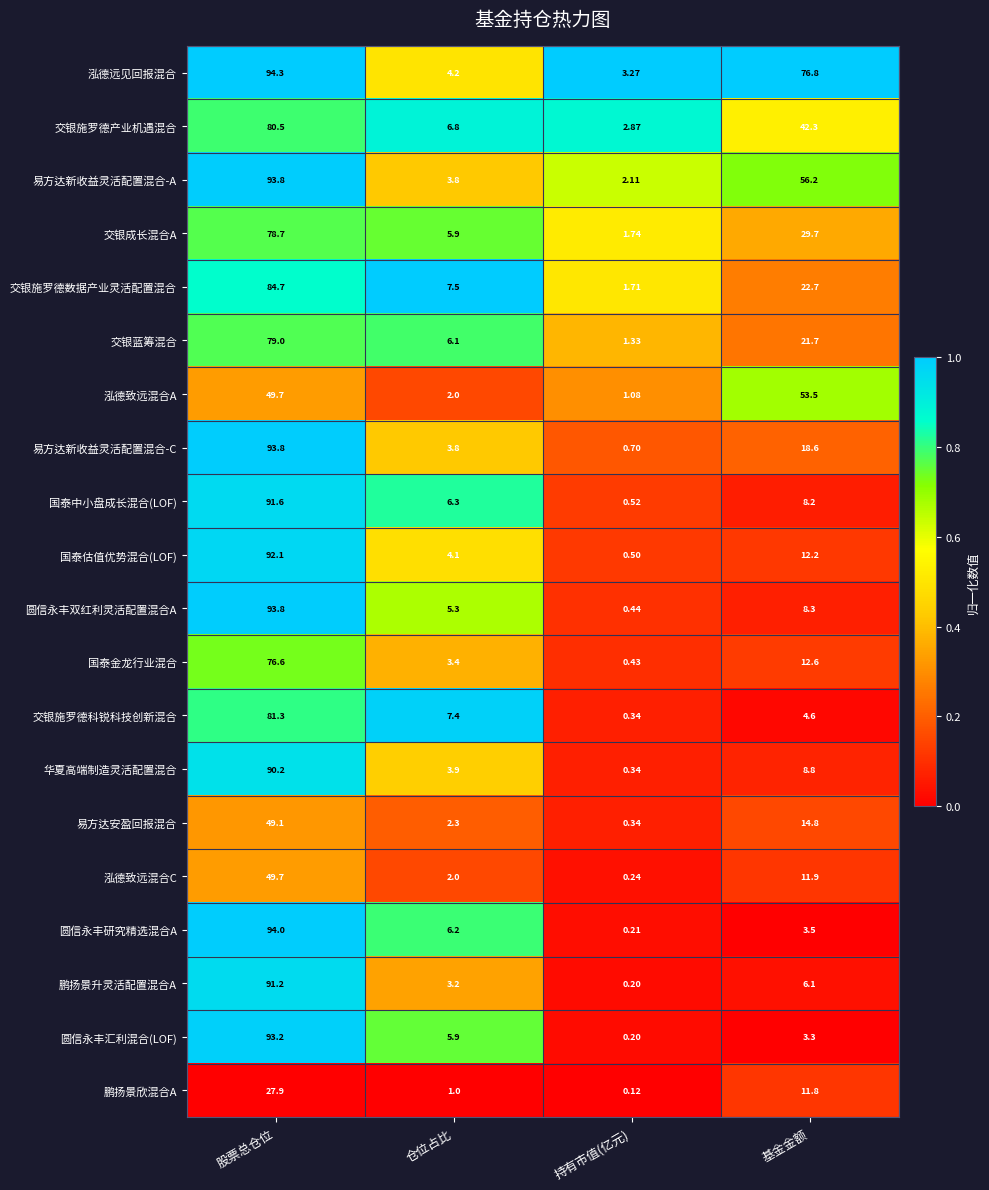

List the labels in order of 华夏高端制造灵活配置混合 value, largest first.

股票总仓位, 基金金额, 仓位占比, 持有市值(亿元)